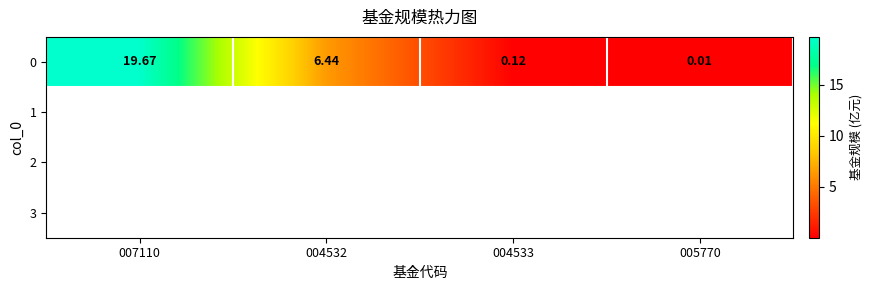

What is the sum of all values?

26.2